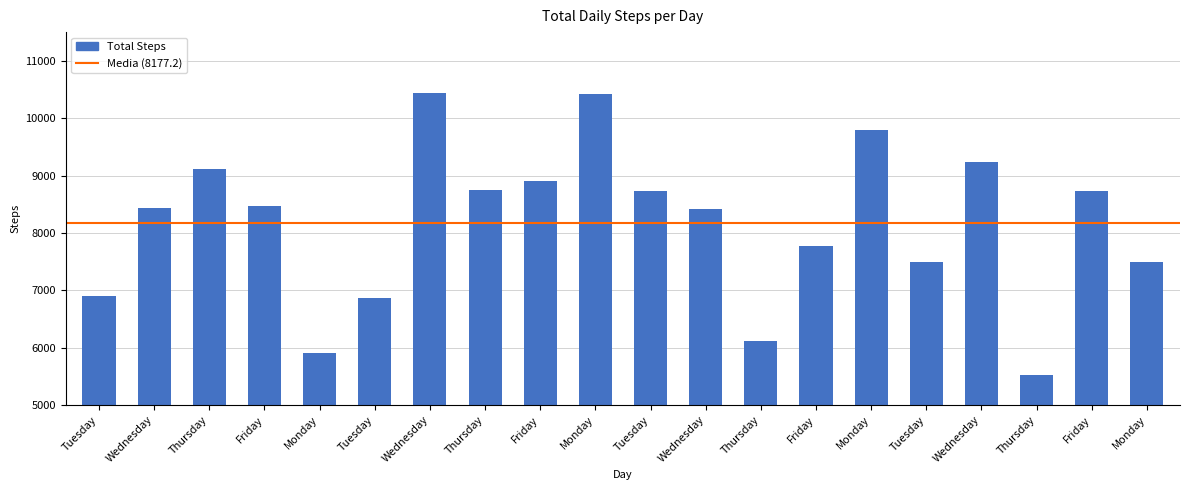

What is the label of the 2nd bar from the left?

Wednesday